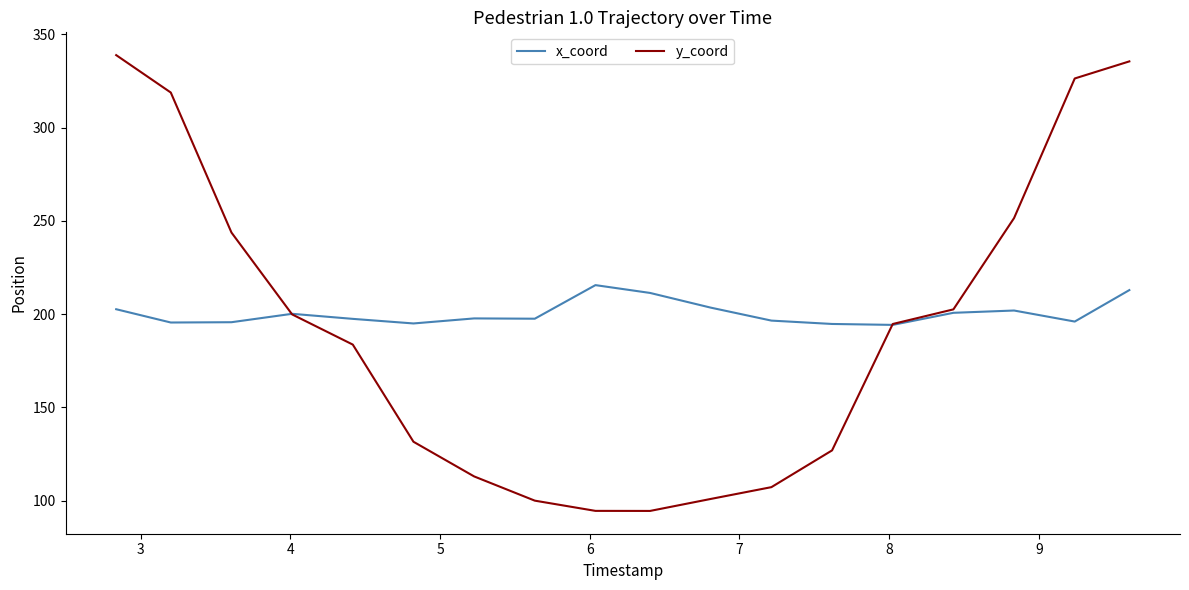

What is the maximum value shown in the chart?

338.9